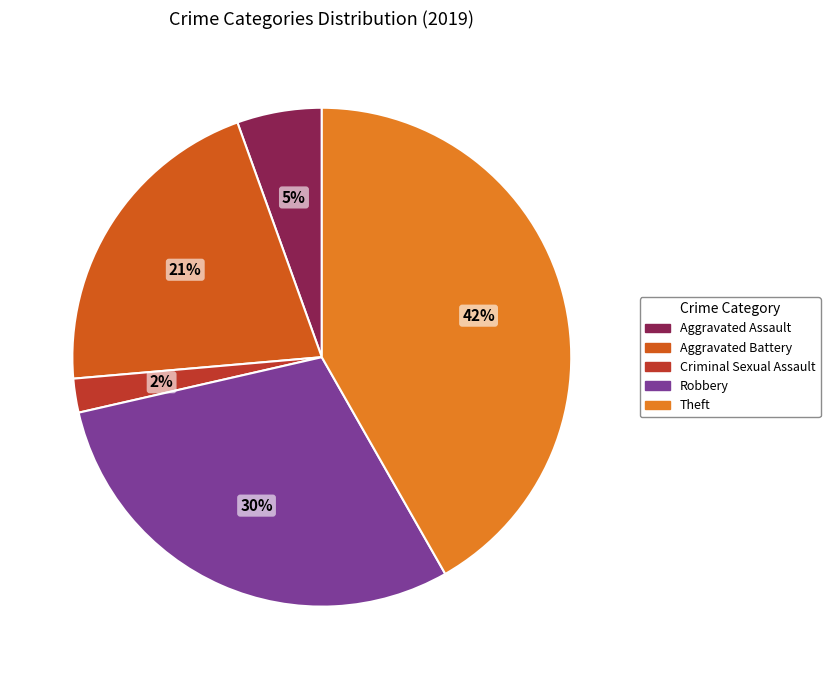

Is there any slice that represents more than half of the pie?

No